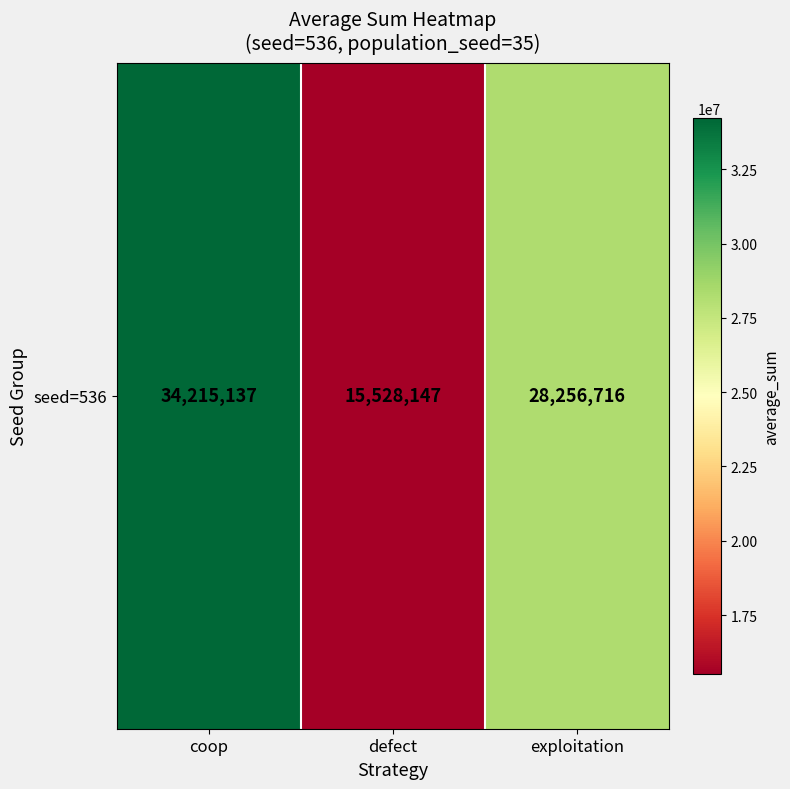

Rank the categories by value from highest to lowest.

coop, exploitation, defect